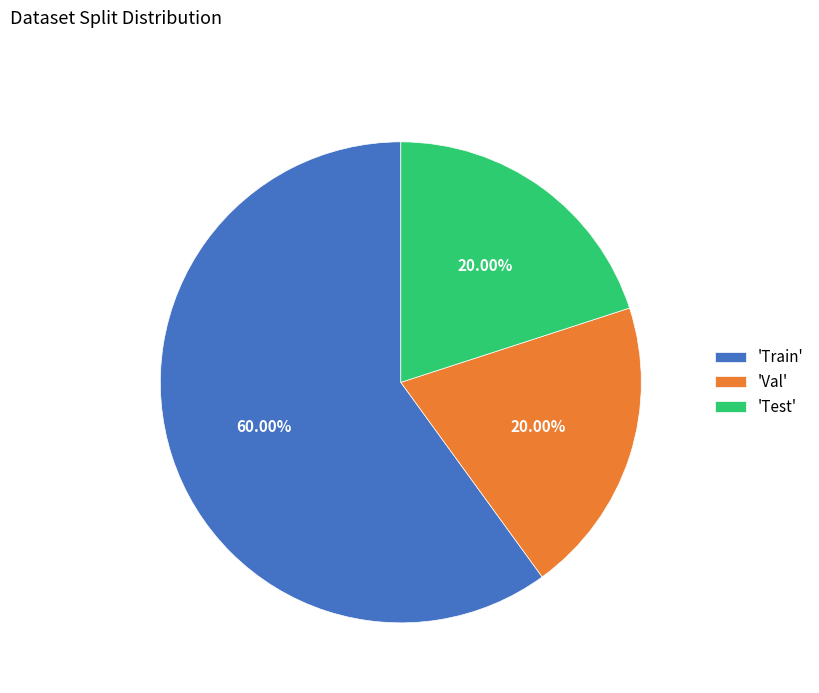

Which slice is the largest?

'Train'